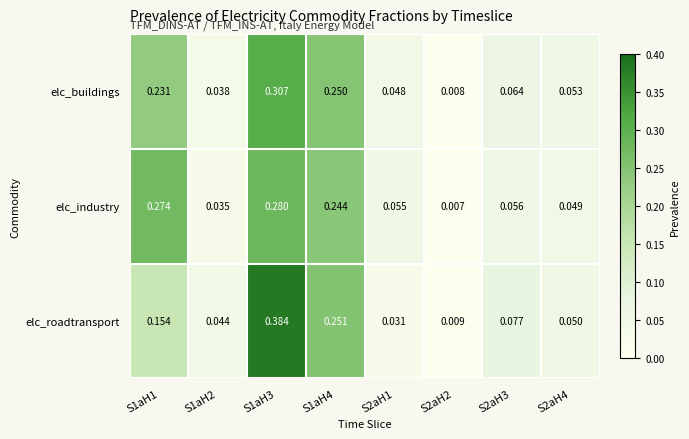

Which series has the widest spread of values?

elc_roadtransport